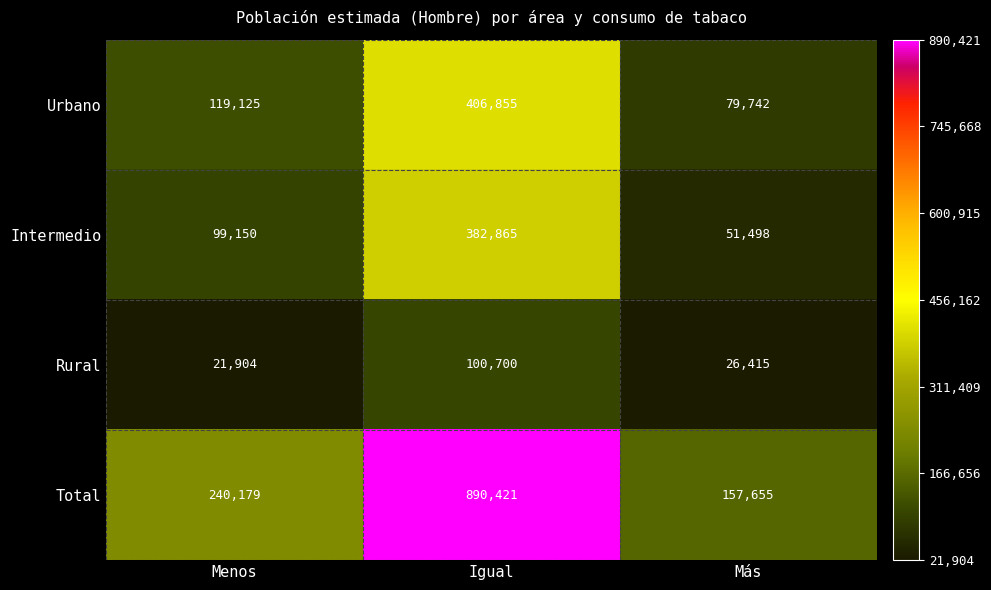

Reading right to left, extract all data points from this chart.

Urbano: 79742	406855	119125
Intermedio: 51498	382865	99150
Rural: 26415	100700	21904
Total: 157655	890421	240179